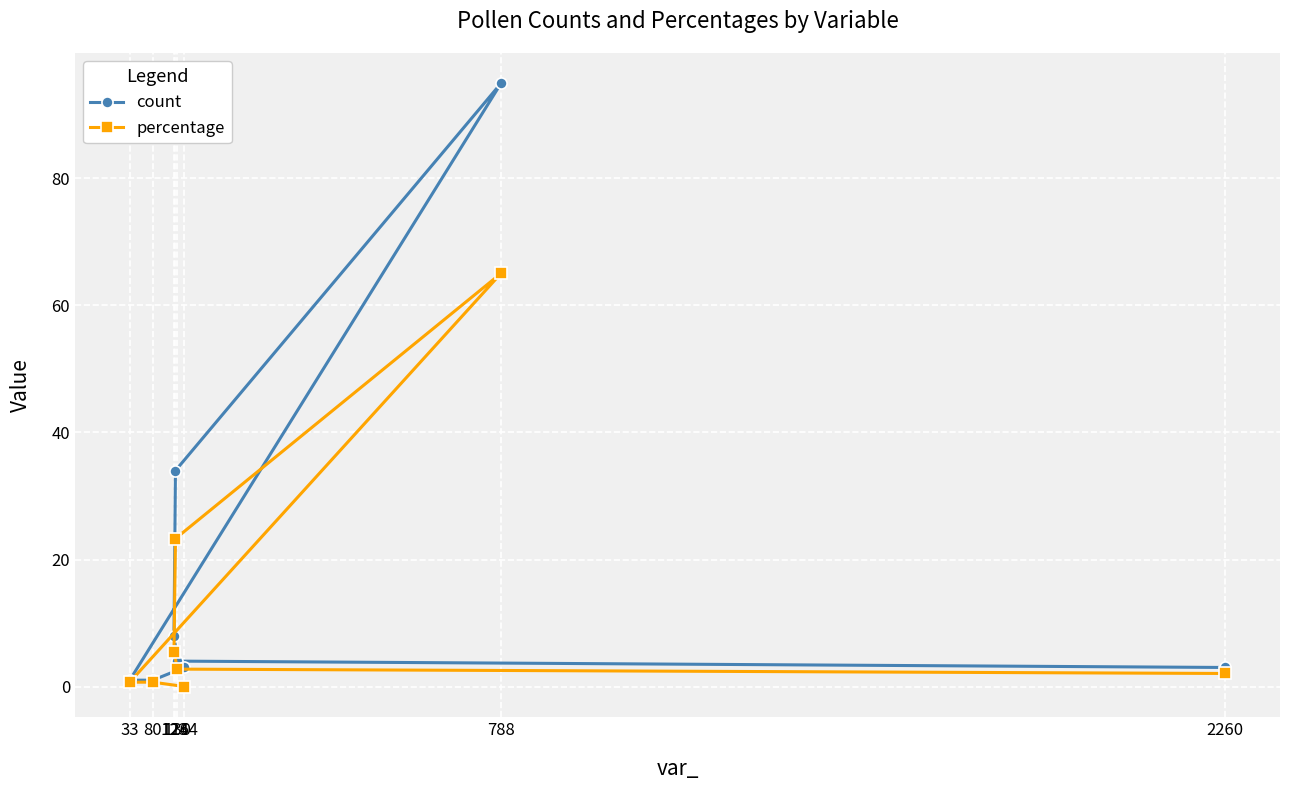

Where is percentage nearest to the value 32?

126